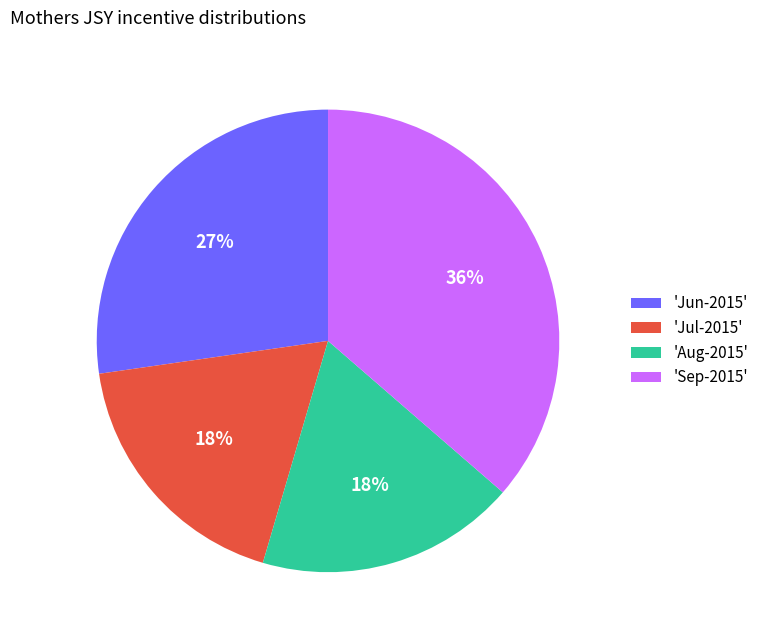

To the nearest percent, what percentage of the pie is 'Aug-2015'?

18%